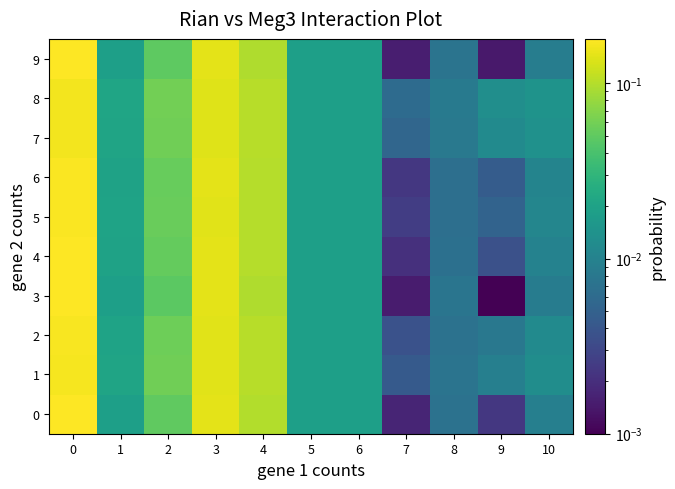

What is the total value across all series at 8?

0.1